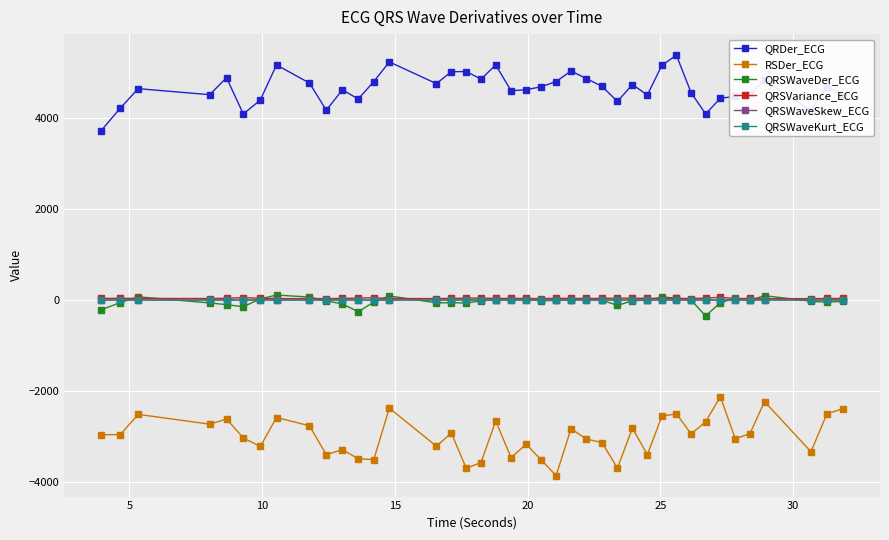

True or false: QRSWaveKurt_ECG and QRDer_ECG cross at least once.

False